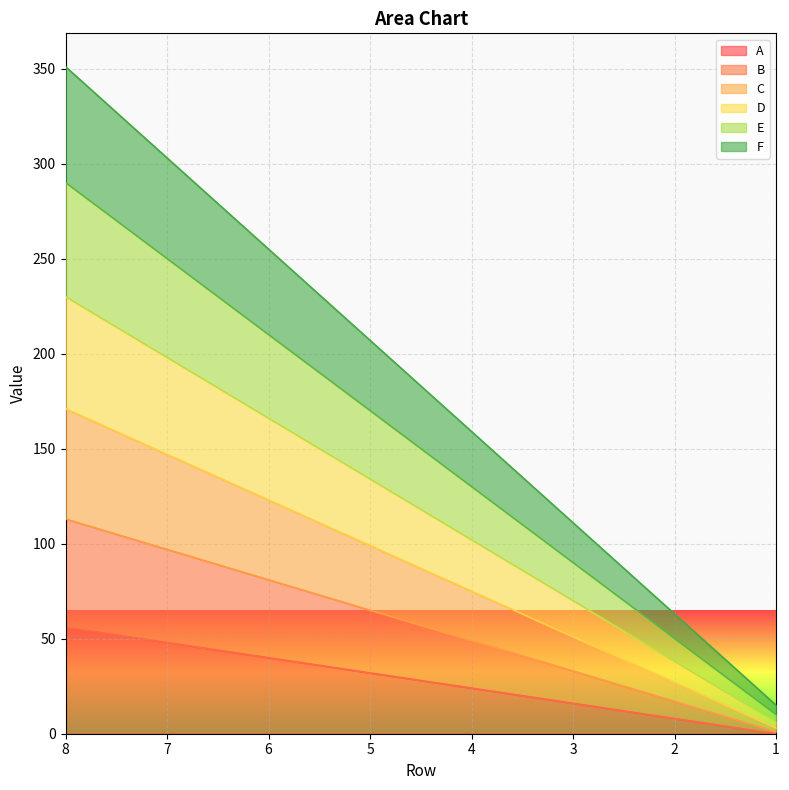

True or false: E and C cross at least once.

False